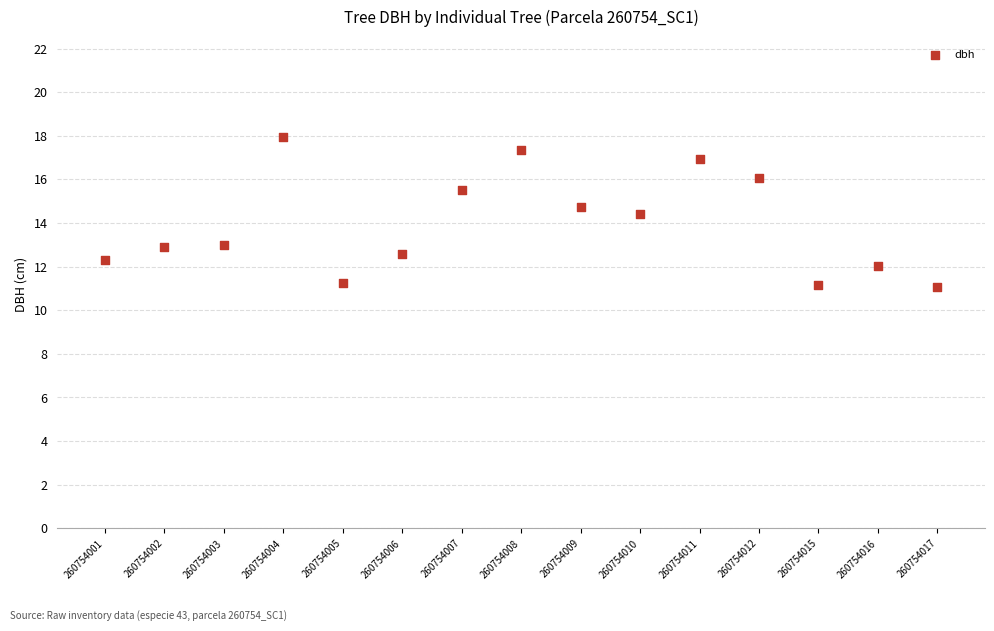

What Y value in the scatter plot is closest to 14?

14.4